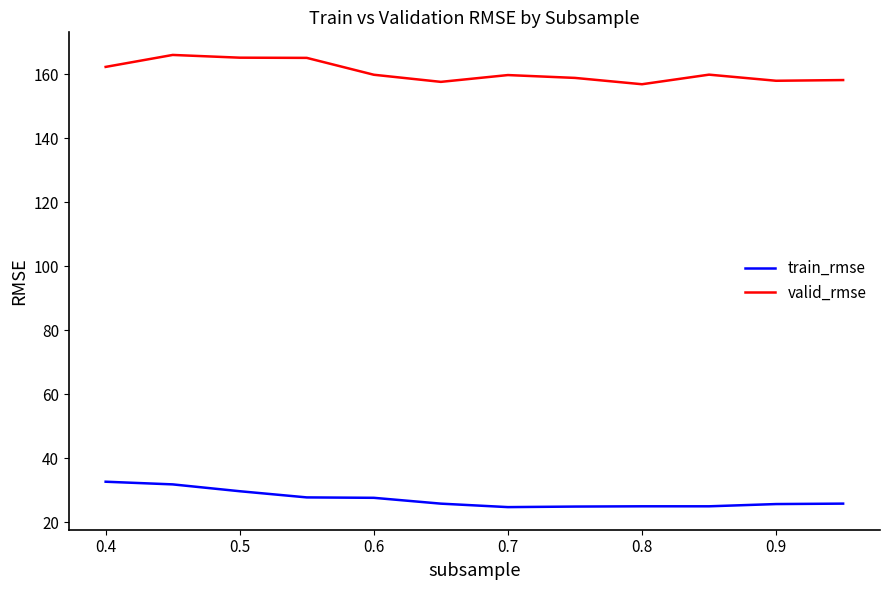

What is the minimum value shown in the chart?

24.7